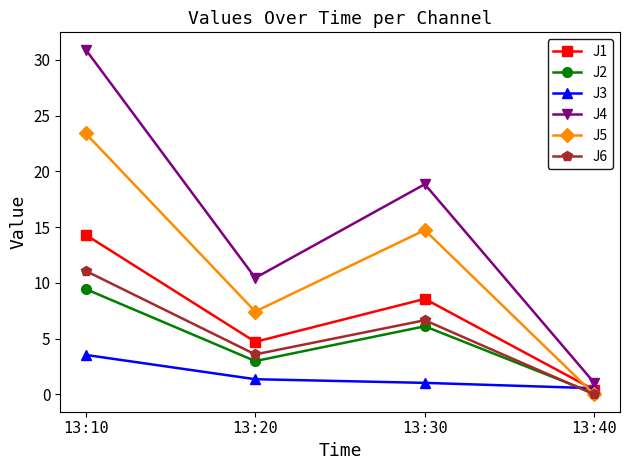

What is the difference between the maximum and second lowest values in the J1 series?

9.6